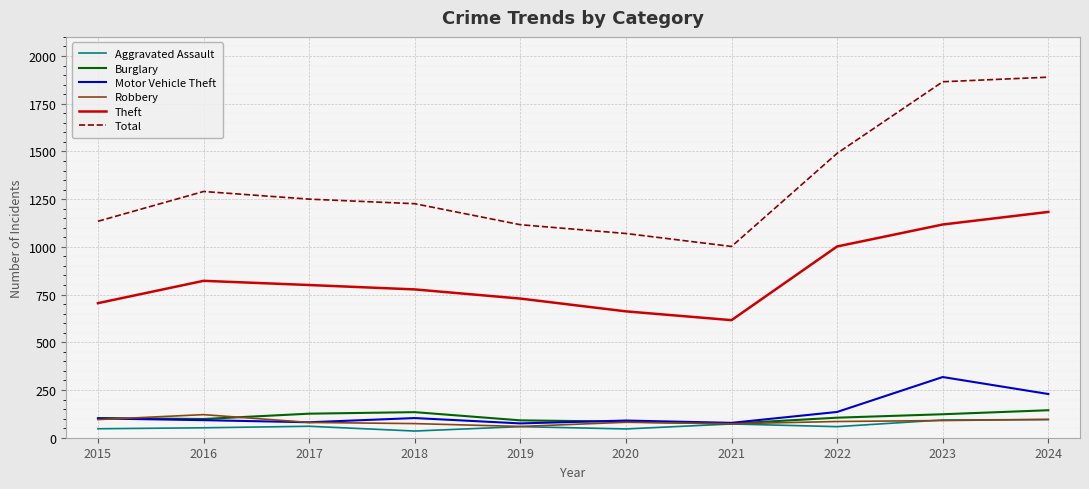

True or false: Total and Theft intersect in this chart.

False